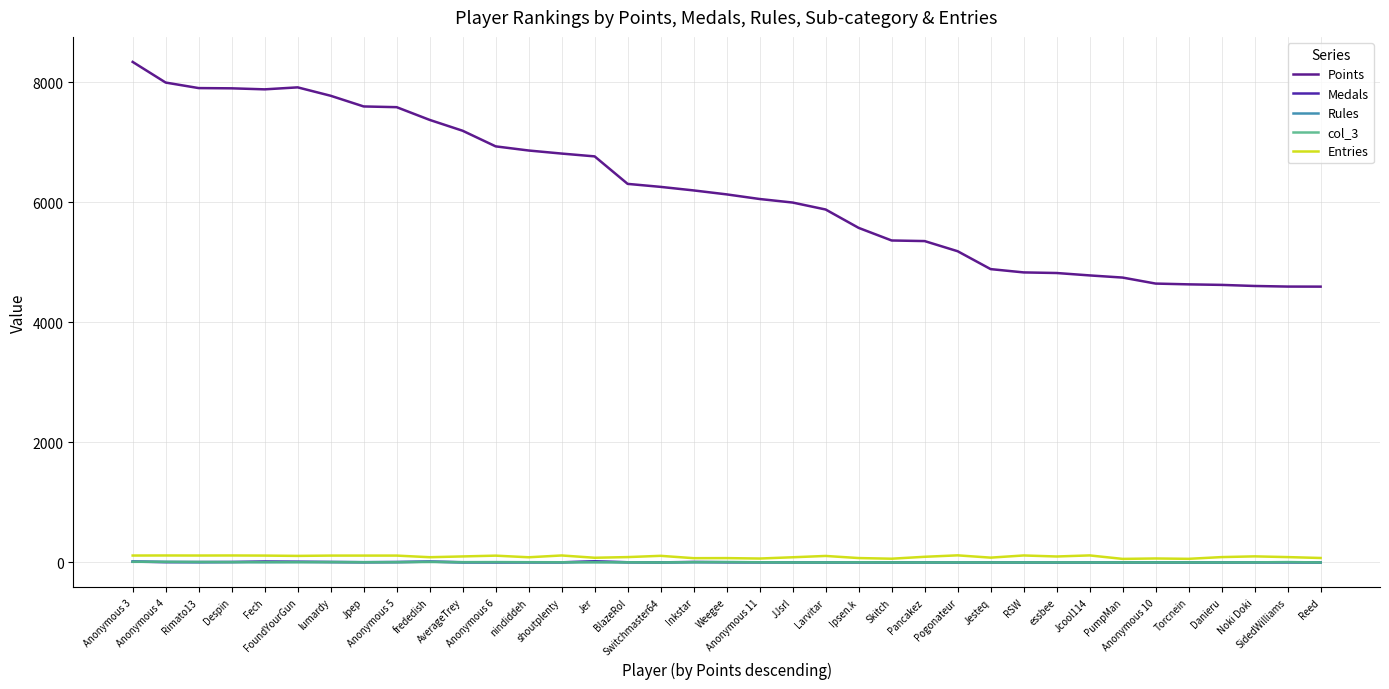

What is the average value of the Rules series?

3